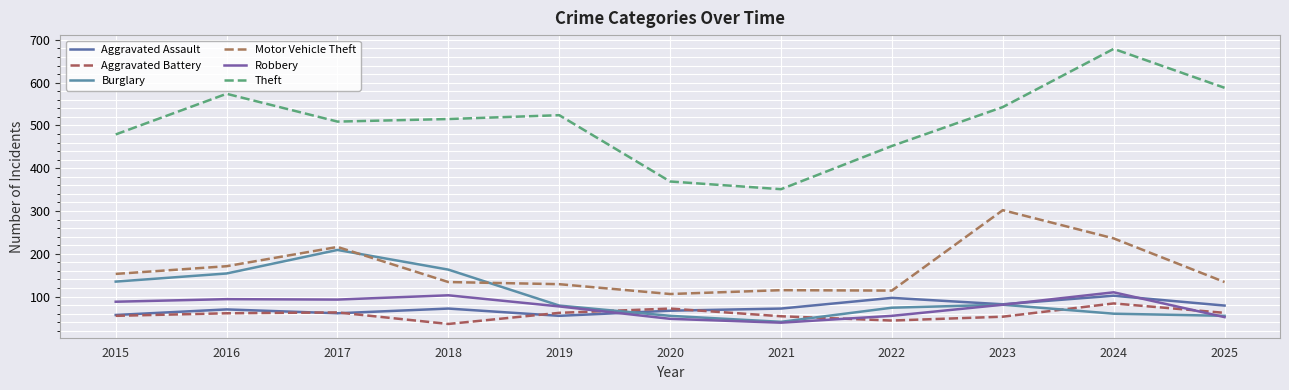

Does the chart have visible grid lines?

Yes